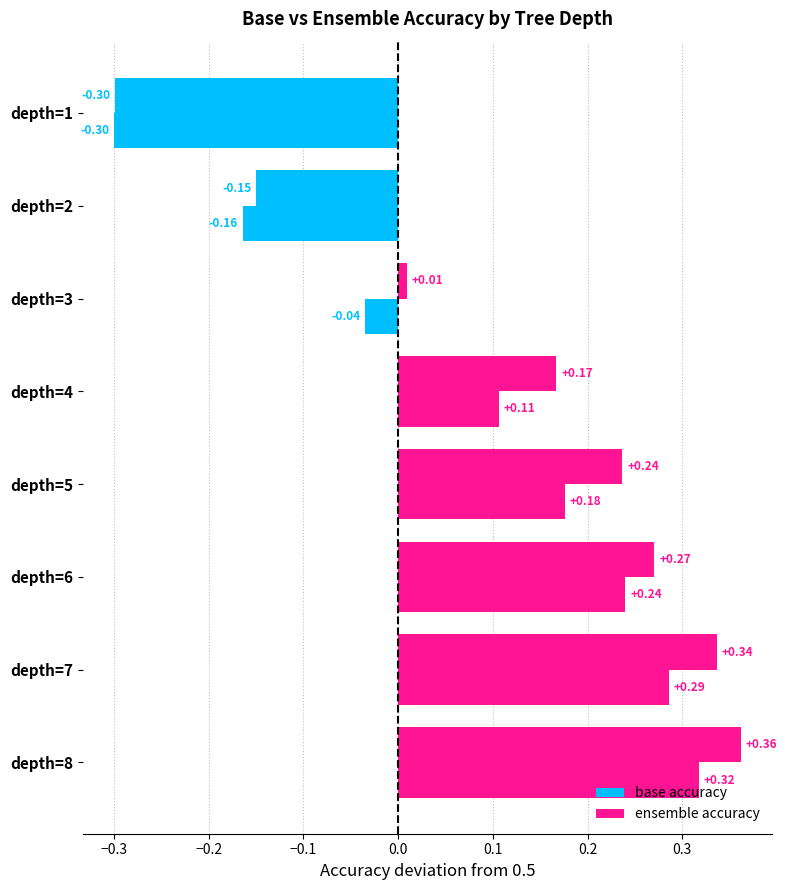

What is the value of the base accuracy bar at the 4th from the left?

0.6